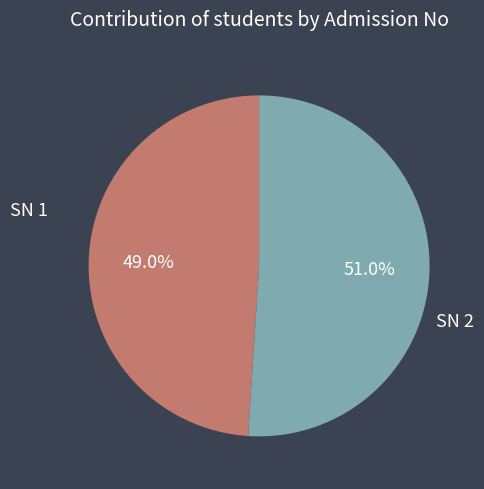

How many segments does this pie chart have?

2